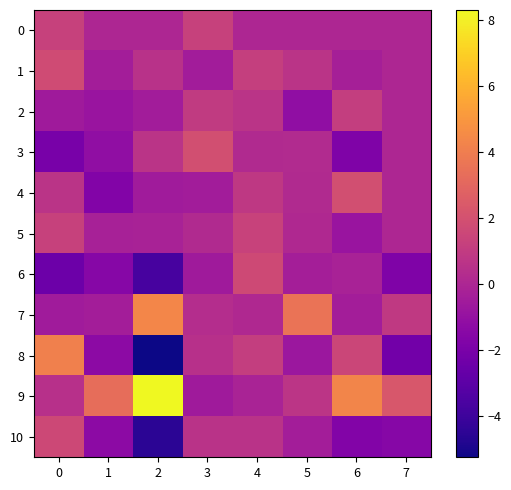

Reading right to left, transcribe all the data shown in this chart.

0: 7=0.0	6=0.0	5=-0.0	4=0.0	3=1.3	2=-0.0	1=-0.0	0=1.3
1: 7=-0.0	6=-0.3	5=0.6	4=1.2	3=-0.5	2=0.6	1=-0.4	0=1.8
2: 7=0.0	6=1.1	5=-1.2	4=0.6	3=1.0	2=-0.5	1=-0.9	0=-0.5
3: 7=-0.0	6=-1.8	5=0.2	4=0.2	3=1.9	2=0.7	1=-1.2	0=-2.1
4: 7=0.0	6=1.9	5=0.2	4=0.9	3=-0.4	2=-0.5	1=-1.7	0=0.6
5: 7=0.0	6=-0.8	5=0.1	4=1.3	3=0.2	2=-0.2	1=-0.2	0=1.3
6: 7=-1.8	6=-0.2	5=-0.4	4=1.7	3=-0.6	2=-3.7	1=-1.5	0=-2.5
7: 7=0.9	6=-0.4	5=3.6	4=0.1	3=0.4	2=4.4	1=-0.4	0=-0.5
8: 7=-2.3	6=1.5	5=-0.7	4=1.1	3=0.5	2=-5.3	1=-1.3	0=4.1
9: 7=2.3	6=4.3	5=0.7	4=-0.1	3=-0.6	2=8.3	1=3.3	0=0.5
10: 7=-1.5	6=-1.7	5=-0.4	4=0.6	3=0.6	2=-4.5	1=-1.3	0=1.6